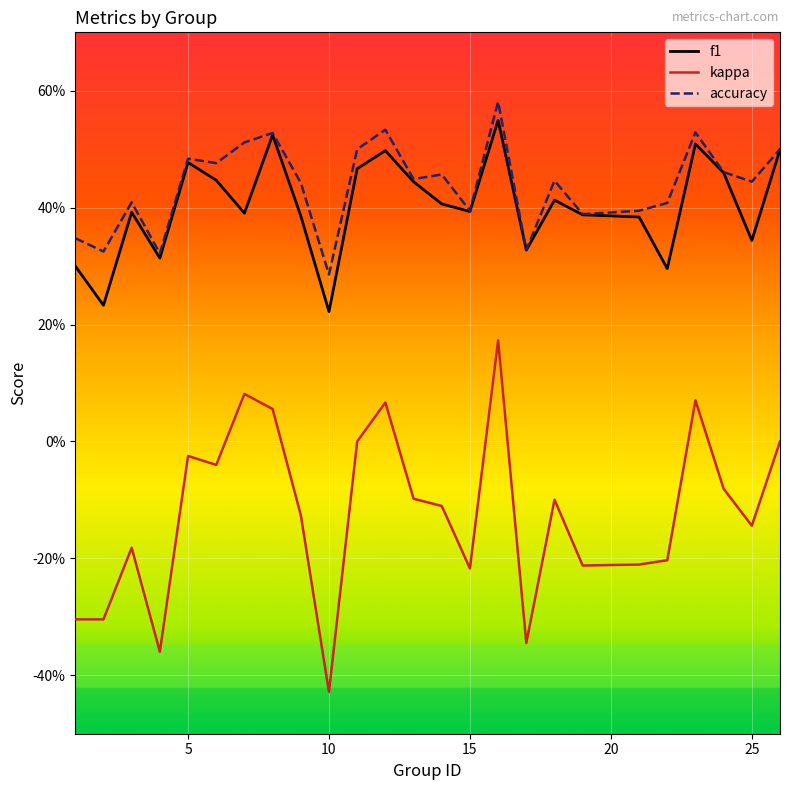

True or false: f1 and kappa intersect in this chart.

False